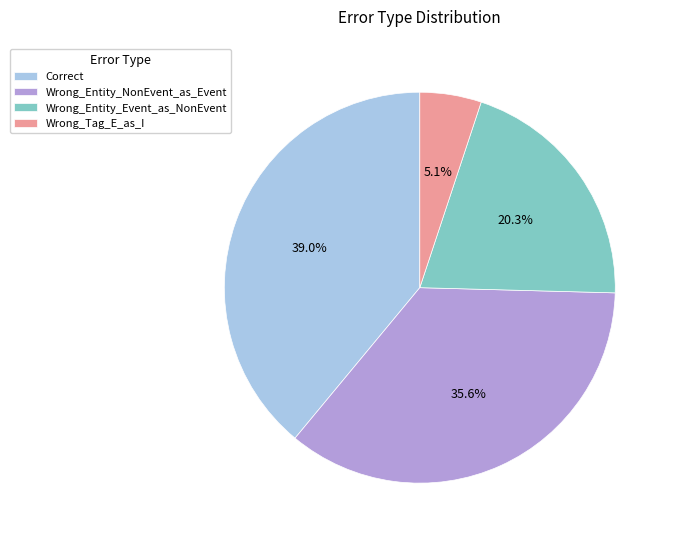

The Correct slice represents 52% of the pie. True or false?

False